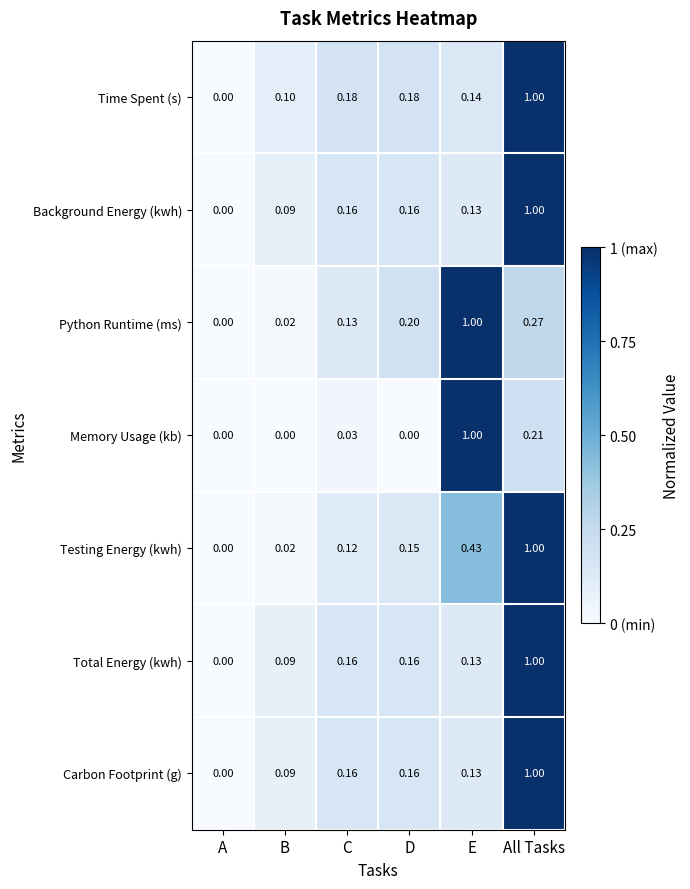

Which category has the lowest value in the Total Energy (kwh) series?

A